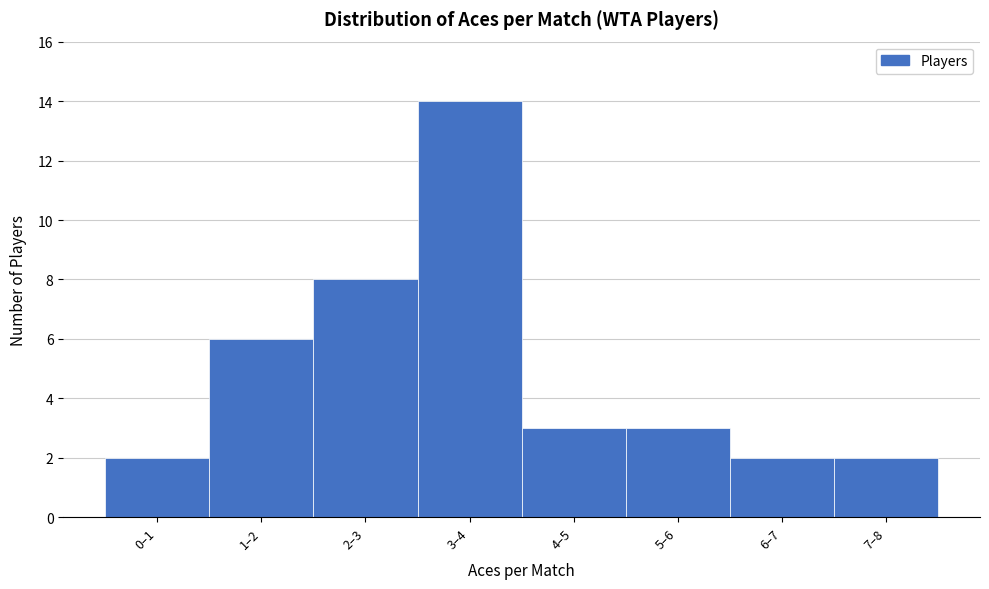

Reading right to left, what are all the values shown in this chart?

7–8=2	6–7=2	5–6=3	4–5=3	3–4=14	2–3=8	1–2=6	0–1=2